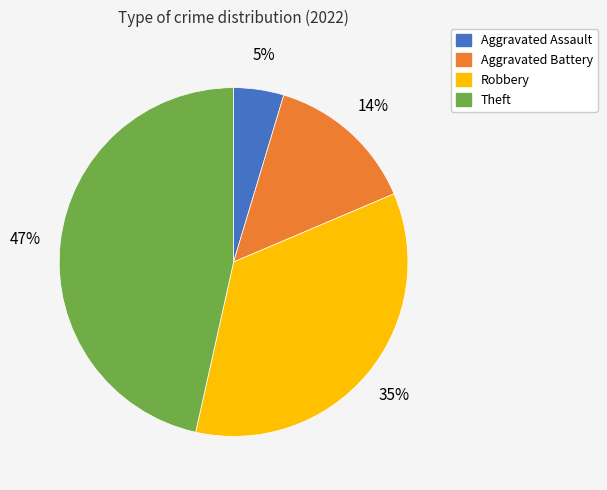

Which slice is the largest?

Theft